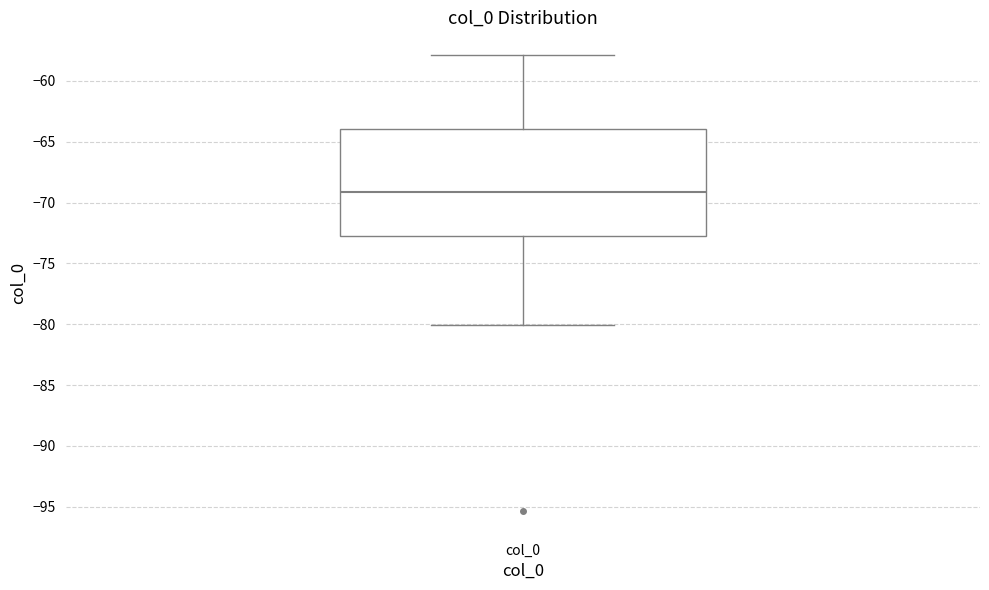

Transcribe this box plot: give where the median line is, the range the box spans, and where the two whiskers end, as read against the y-axis. The values are not printed on the chart, so give them approximately, as read against the axis.

median -69.0, box -72.5 to -64.0, whiskers -80.0 to -58.0